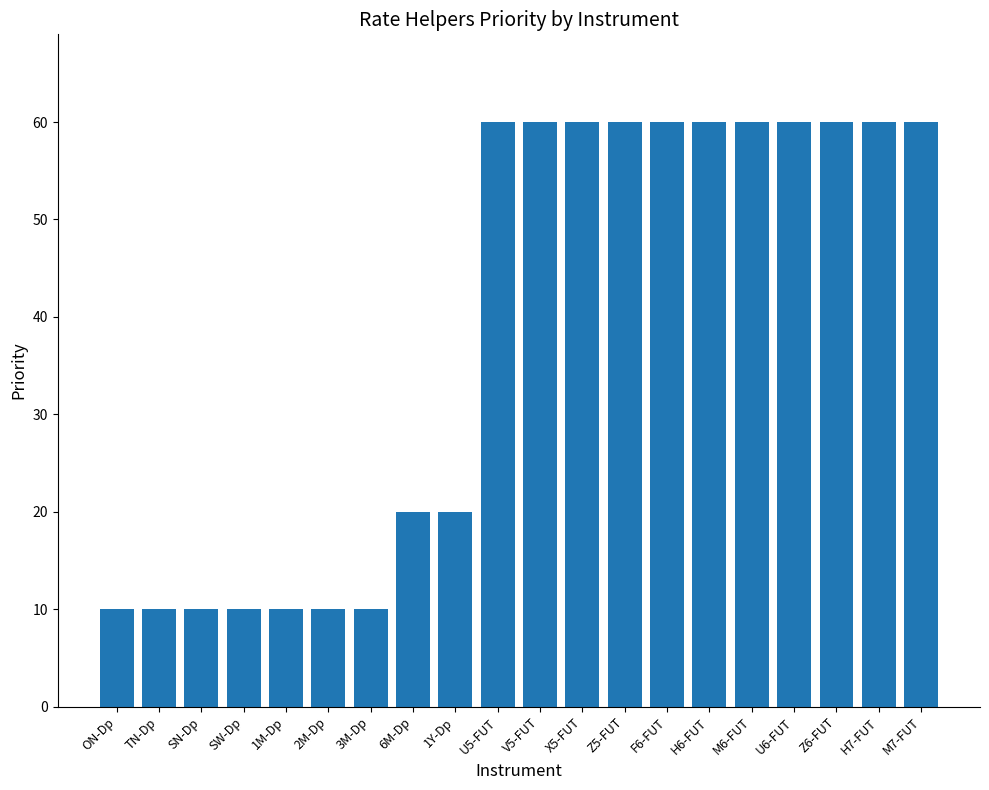

Count the number of data series in this chart.

1